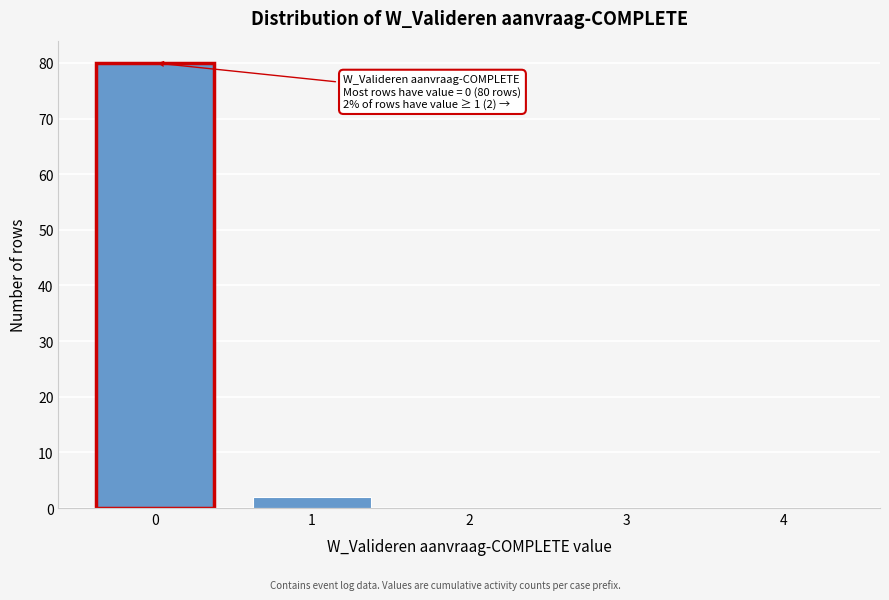

Reading left to right, what are all the values shown in this chart?

0=80	1=2	2=0	3=0	4=0